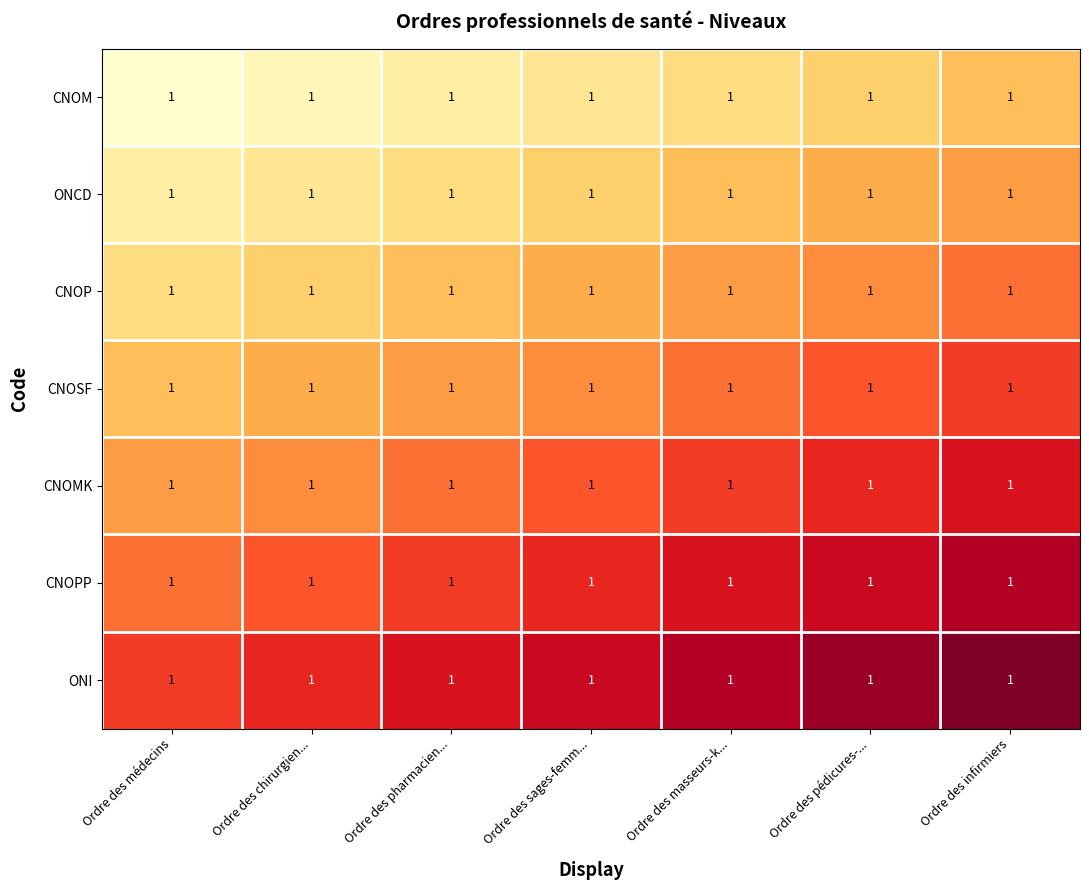

Count the CNOP values in the range 0 to 1.

7